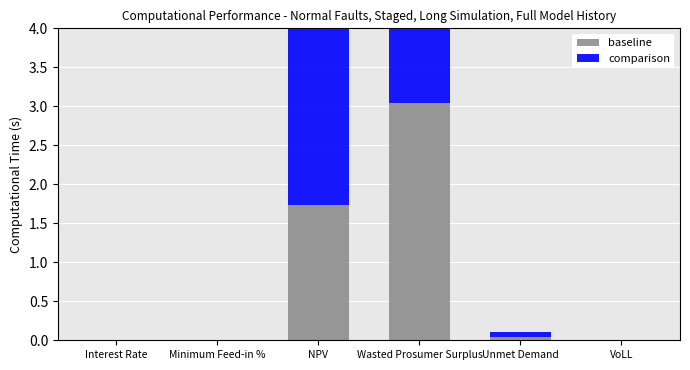

What are all the series names shown in the legend?

baseline, comparison